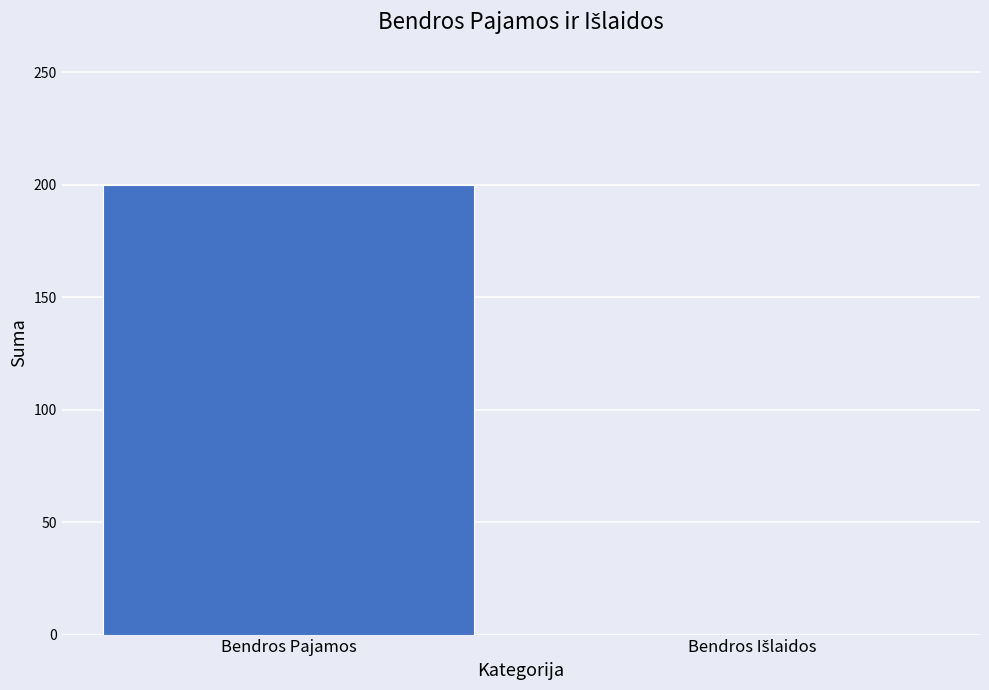

What is the maximum value shown in the chart?

200